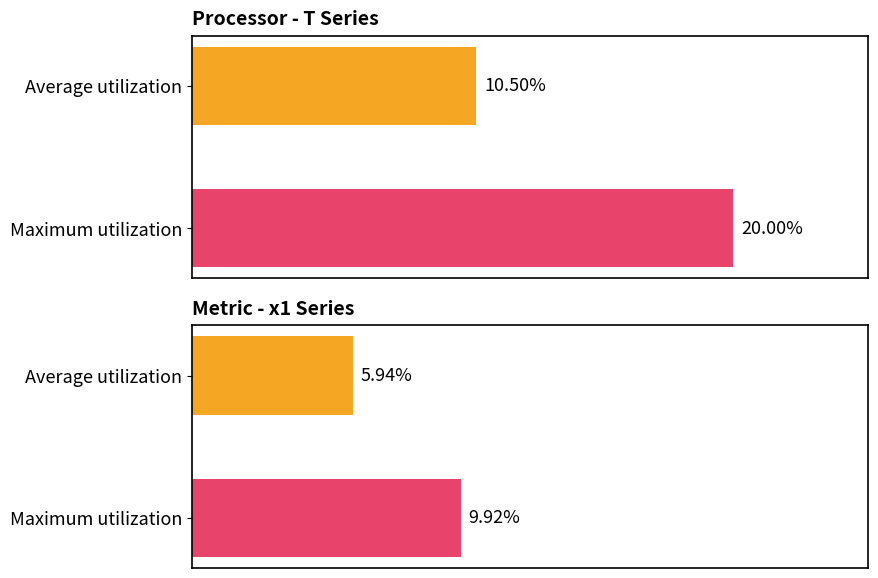

How many data points in x1 are above 9?

1